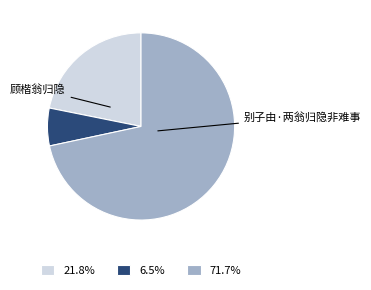

Is there a majority slice in this chart?

Yes